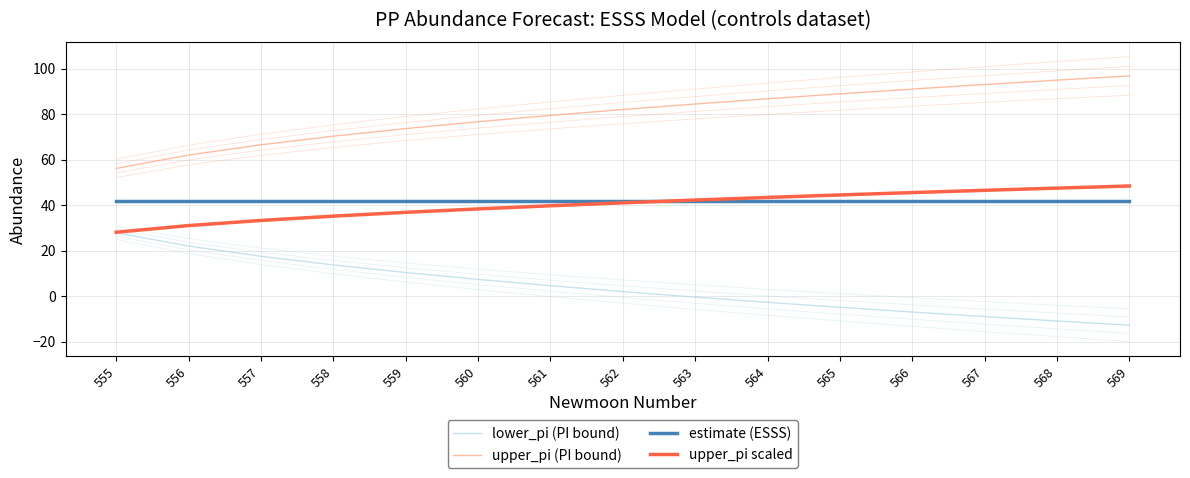

Reading right to left, extract all data points from this chart.

lower_pi (PI bound): -12.8	-10.9	-9.0	-7.0	-4.9	-2.7	-0.4	2.0	4.6	7.3	10.4	13.7	17.5	22.0	27.8
upper_pi (PI bound): 96.8	94.9	93.0	91.0	88.9	86.7	84.4	82.0	79.4	76.6	73.6	70.3	66.5	62.0	56.1
estimate (ESSS): 42.0	42.0	42.0	42.0	42.0	42.0	42.0	42.0	42.0	42.0	42.0	42.0	42.0	42.0	42.0
upper_pi scaled: 48.4	47.5	46.5	45.5	44.5	43.4	42.2	41.0	39.7	38.3	36.8	35.1	33.3	31.0	28.1